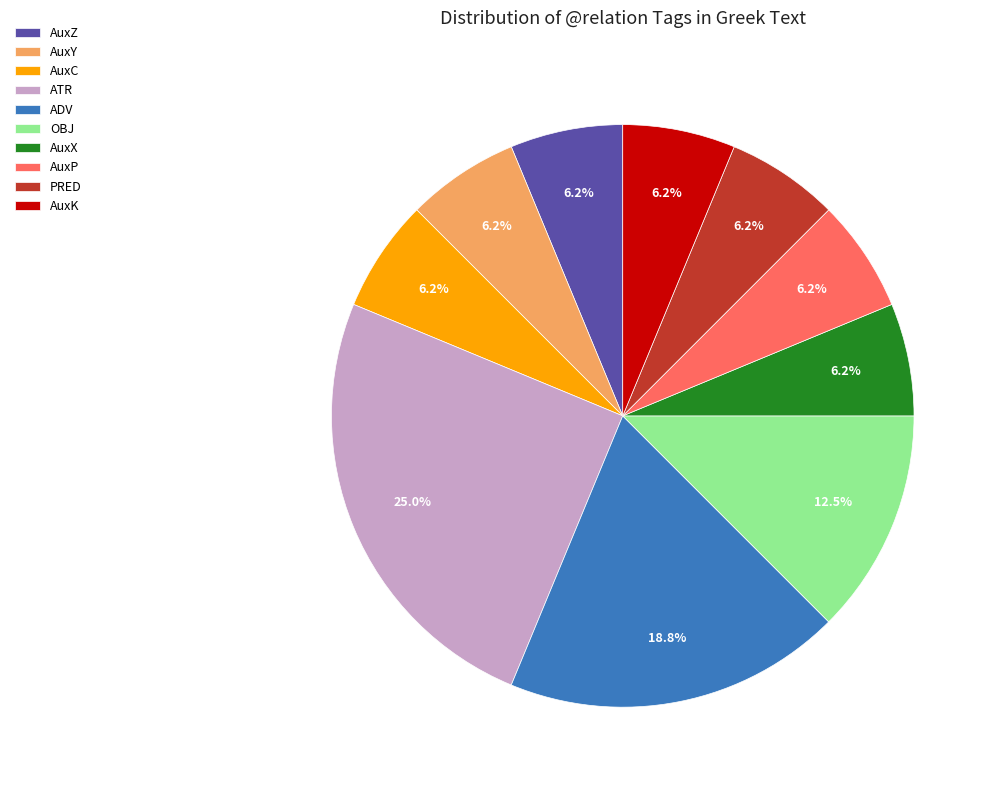

Which category has the biggest portion of the pie?

ATR